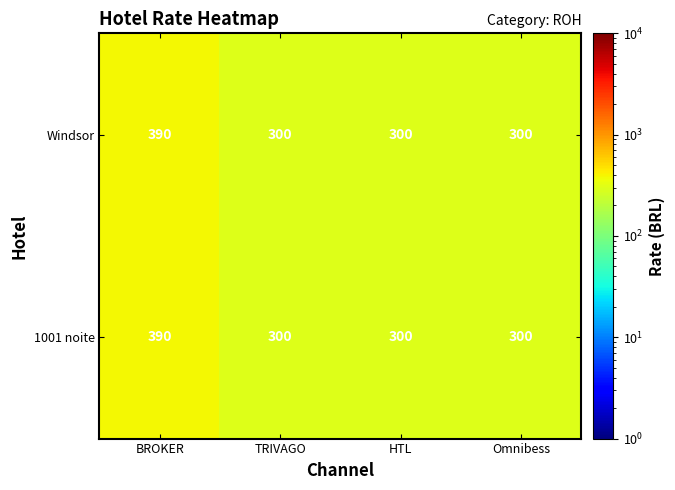

At how many categories does at least one series exceed 361?

1